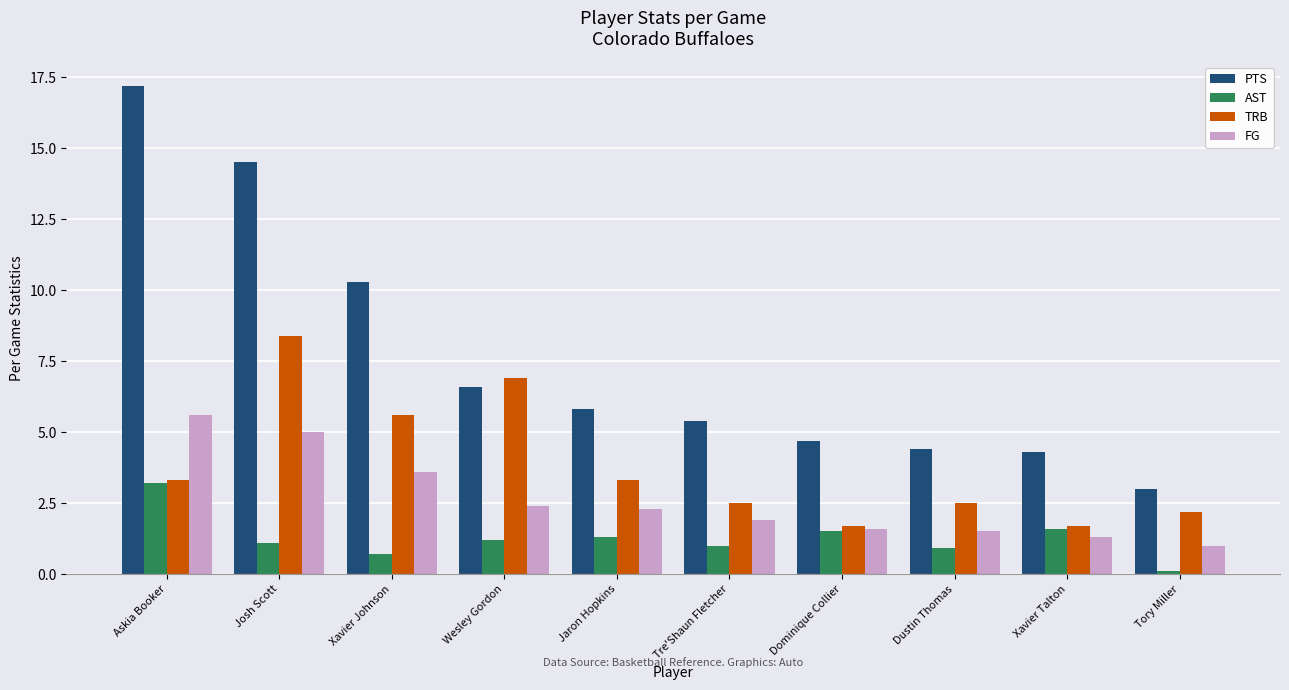

Reading left to right, transcribe all the data shown in this chart.

PTS: 17.2	14.5	10.3	6.6	5.8	5.4	4.7	4.4	4.3	3.0
AST: 3.2	1.1	0.7	1.2	1.3	1.0	1.5	0.9	1.6	0.1
TRB: 3.3	8.4	5.6	6.9	3.3	2.5	1.7	2.5	1.7	2.2
FG: 5.6	5.0	3.6	2.4	2.3	1.9	1.6	1.5	1.3	1.0